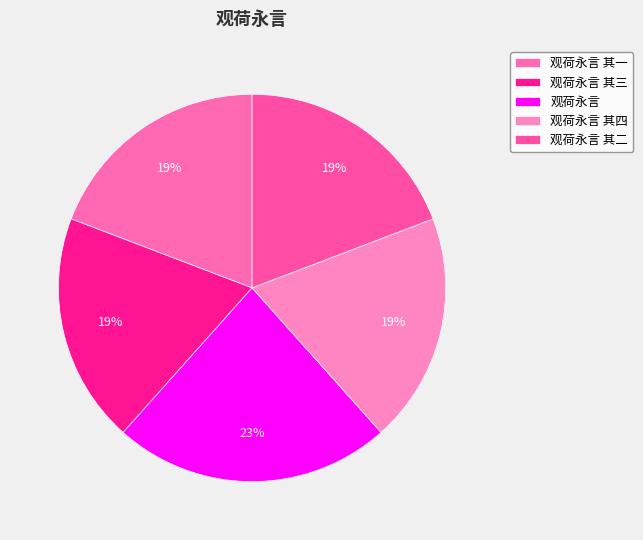

What percentage is the 观荷永言 其二 slice, to the nearest percent?

19%